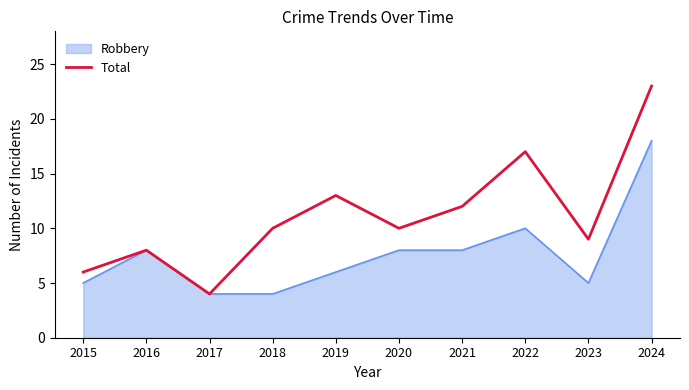

The Robbery series shows 1 at 2023. True or false?

False